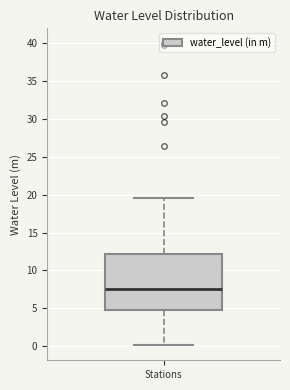

Read this box plot against the y-axis: the position of the median line, the range covered by the box, and the ends of both whiskers. The values are not printed on the chart, so give them approximately, as read against the axis.

median 7.5, box 5.0 to 12.0, whiskers 0.0 to 19.5